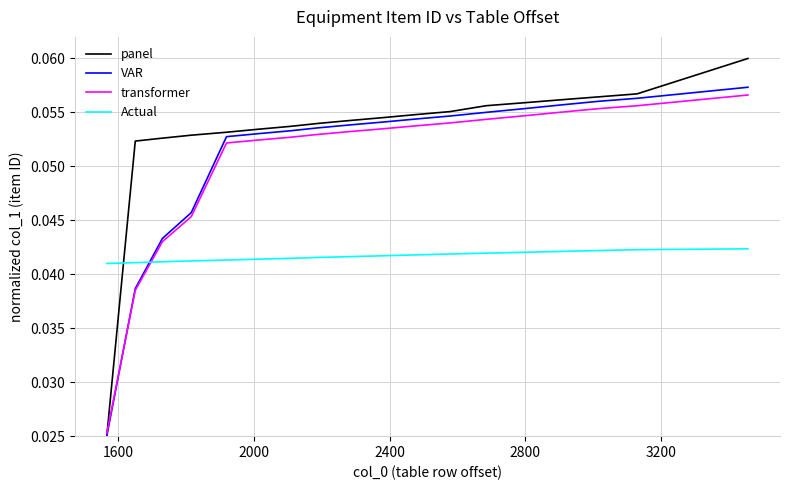

Does the chart display data point markers on the line(s)?

No